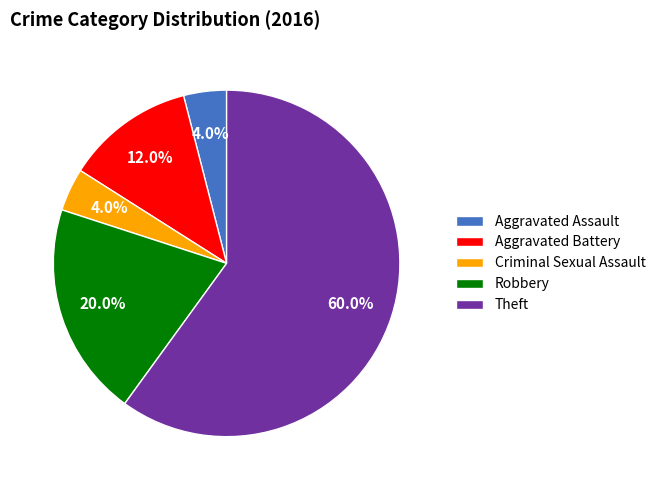

To the nearest percent, what is the difference between the largest and smallest slice percentages?

56%